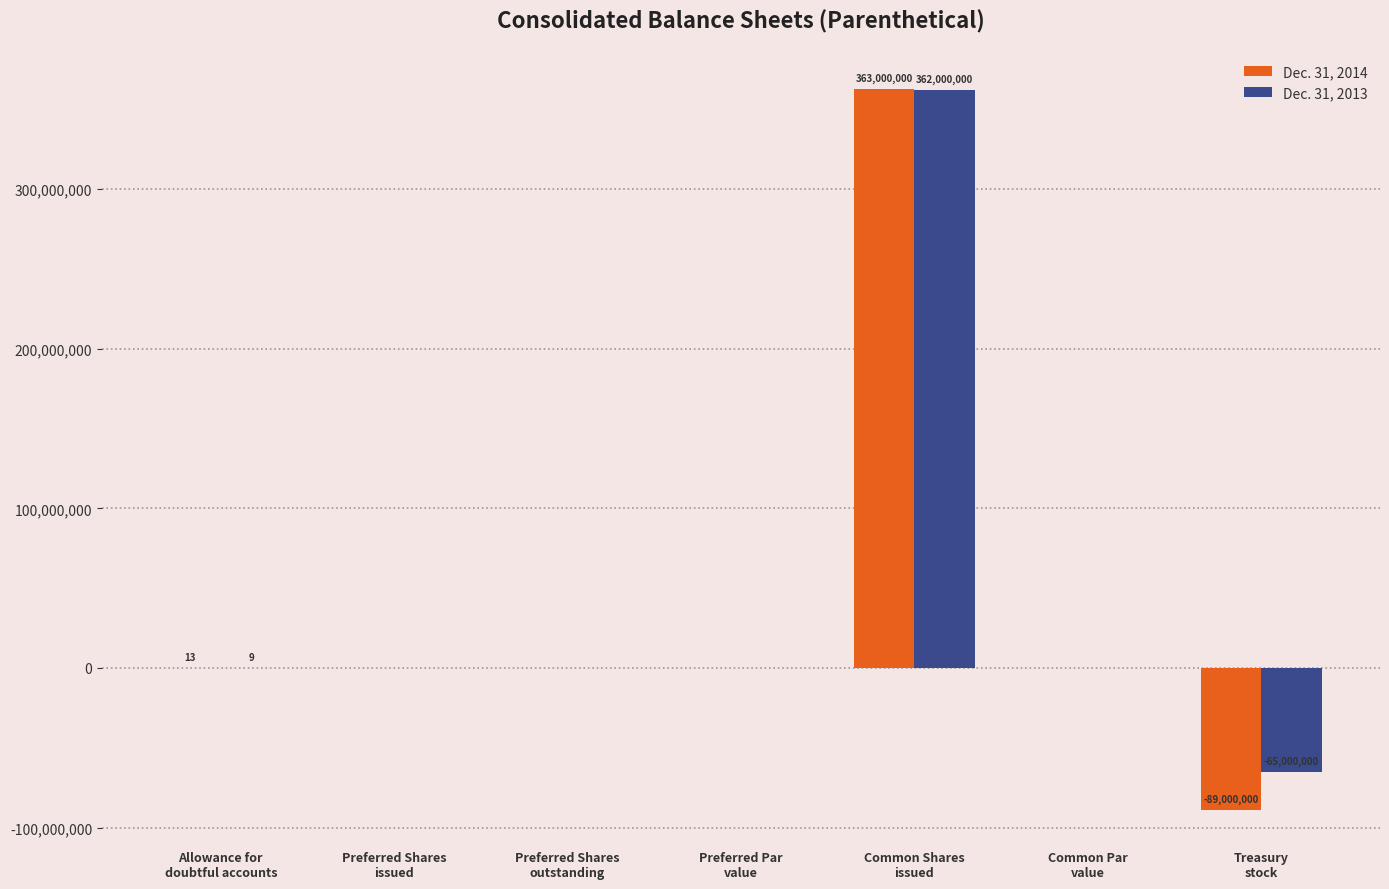

What are all the series names shown in the legend?

Dec. 31, 2014, Dec. 31, 2013